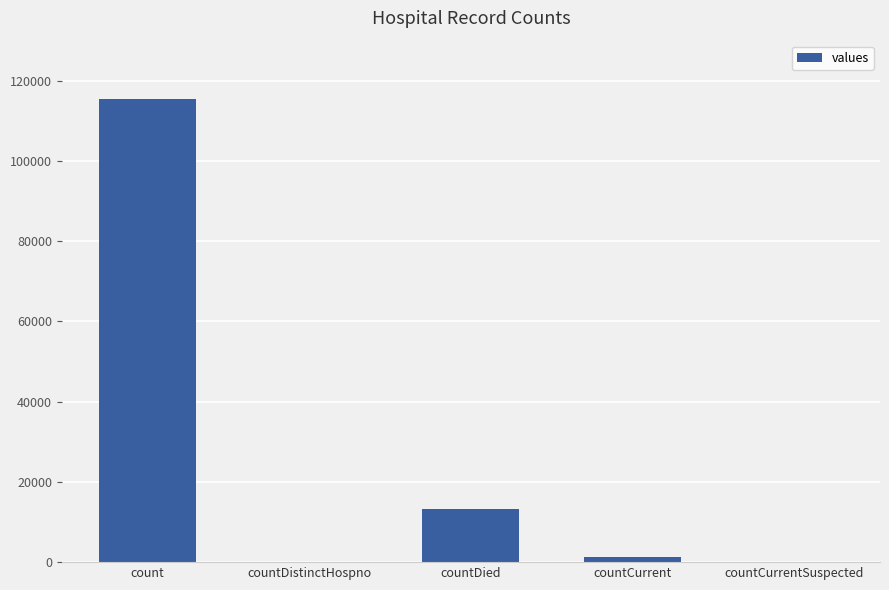

True or false: the data shows 0 at countCurrentSuspected.

True